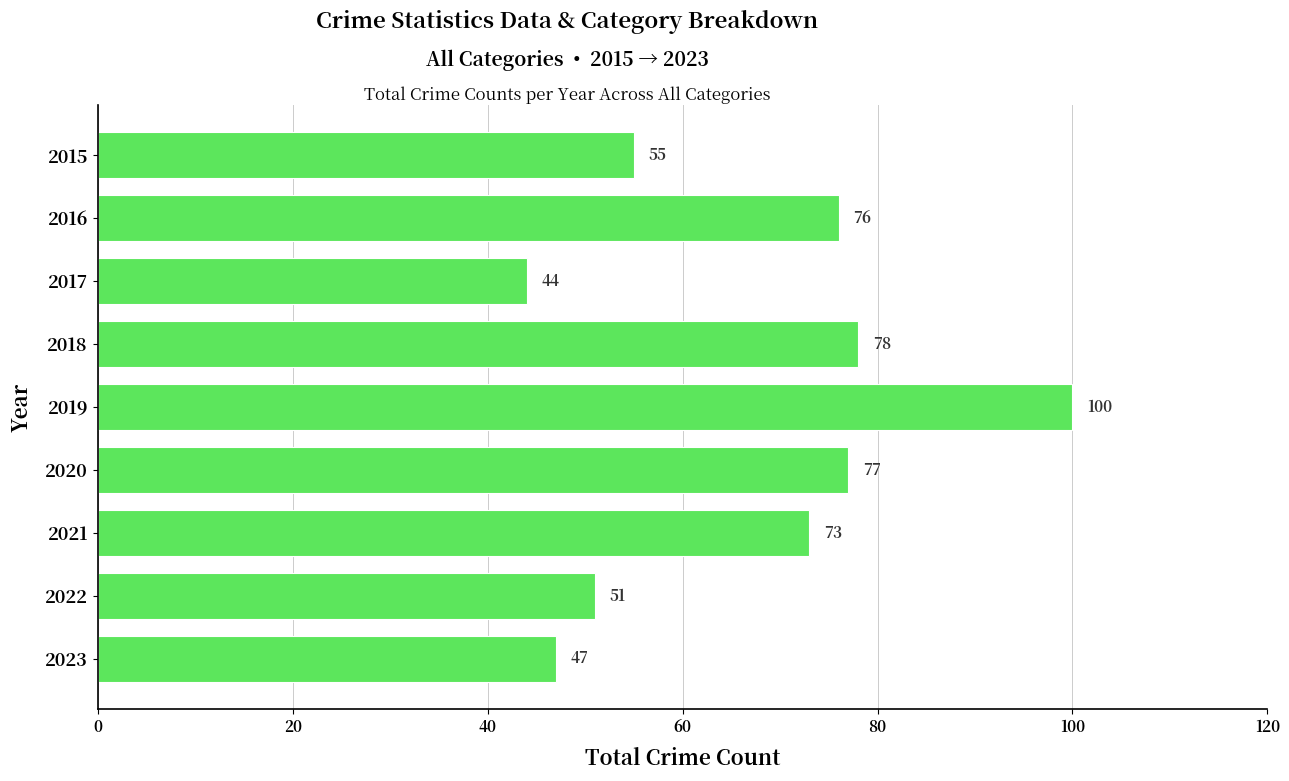

What is the minimum value shown in the chart?

44